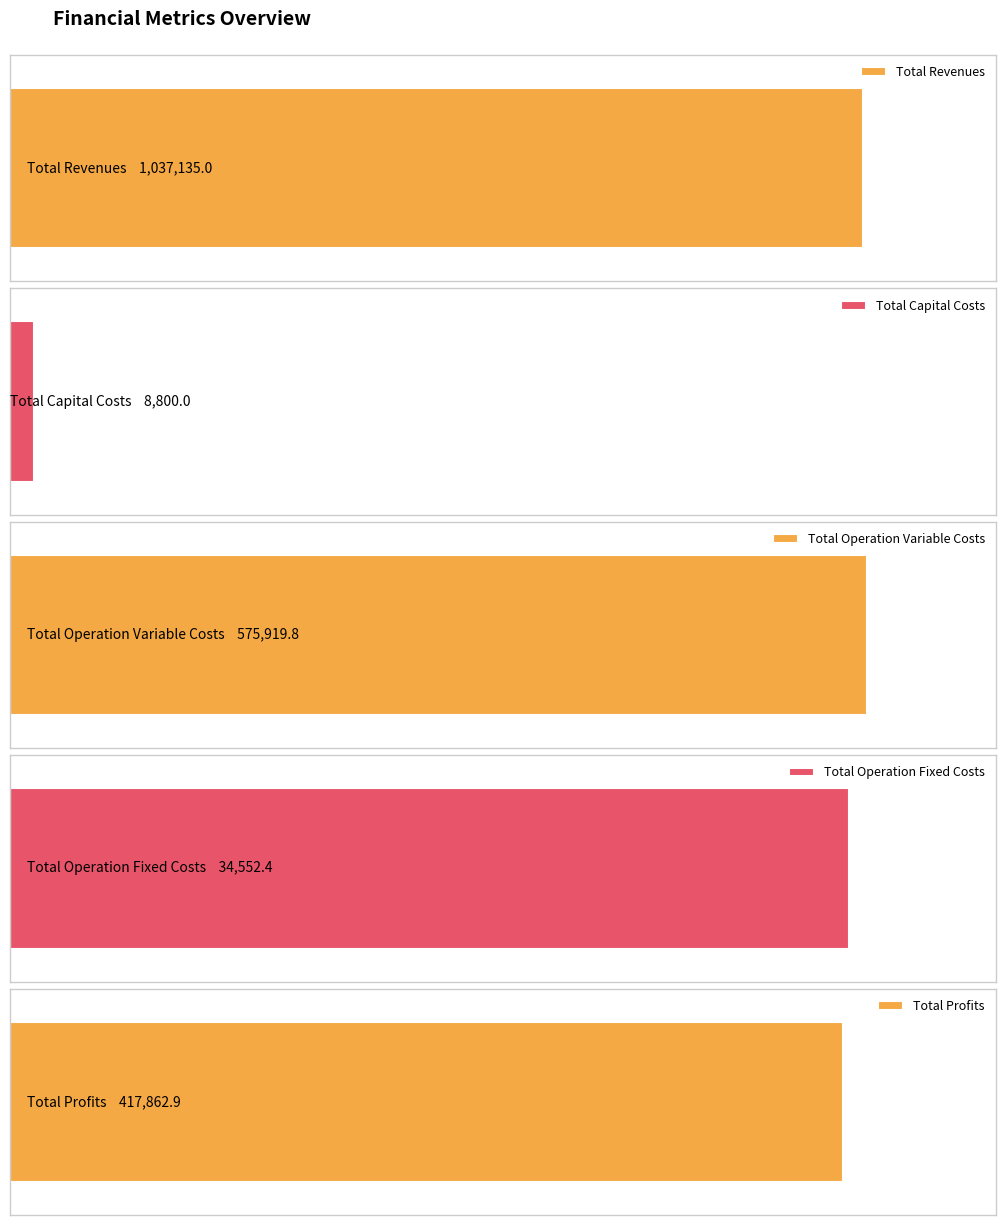

Which has a higher value, 3 or 2?

2